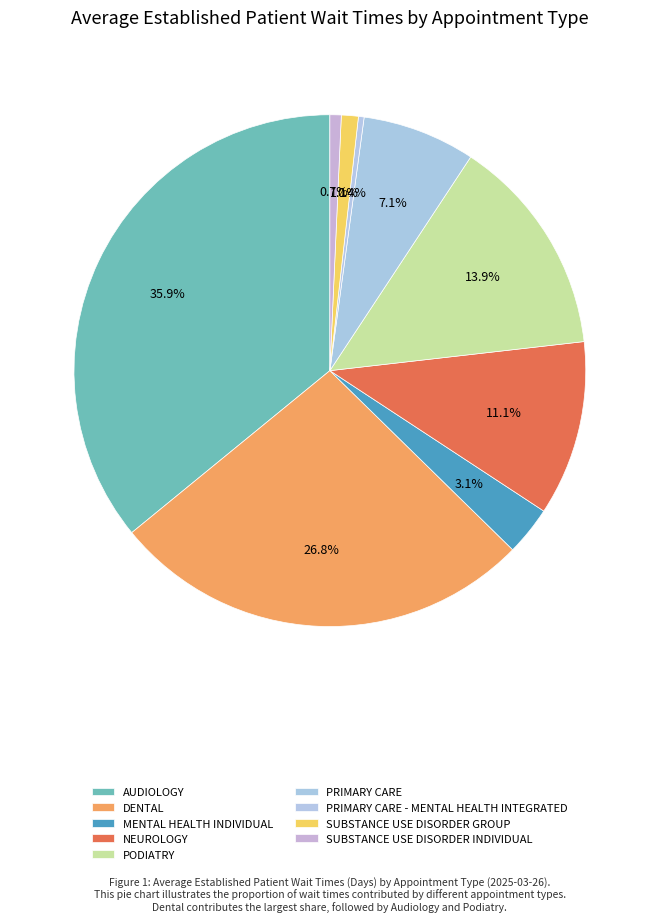

To the nearest percent, what percentage of the pie is DENTAL?

27%